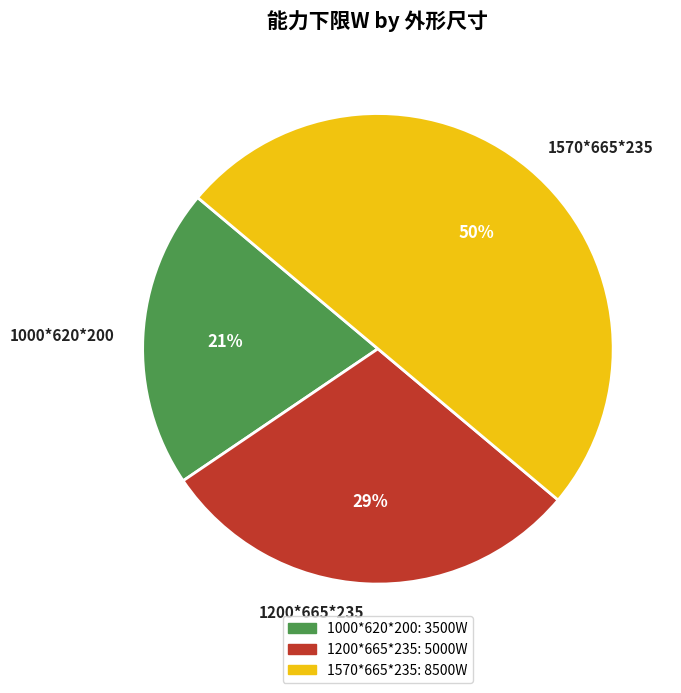

Do 1000*620*200 and 1570*665*235 together represent more than half of the pie?

Yes